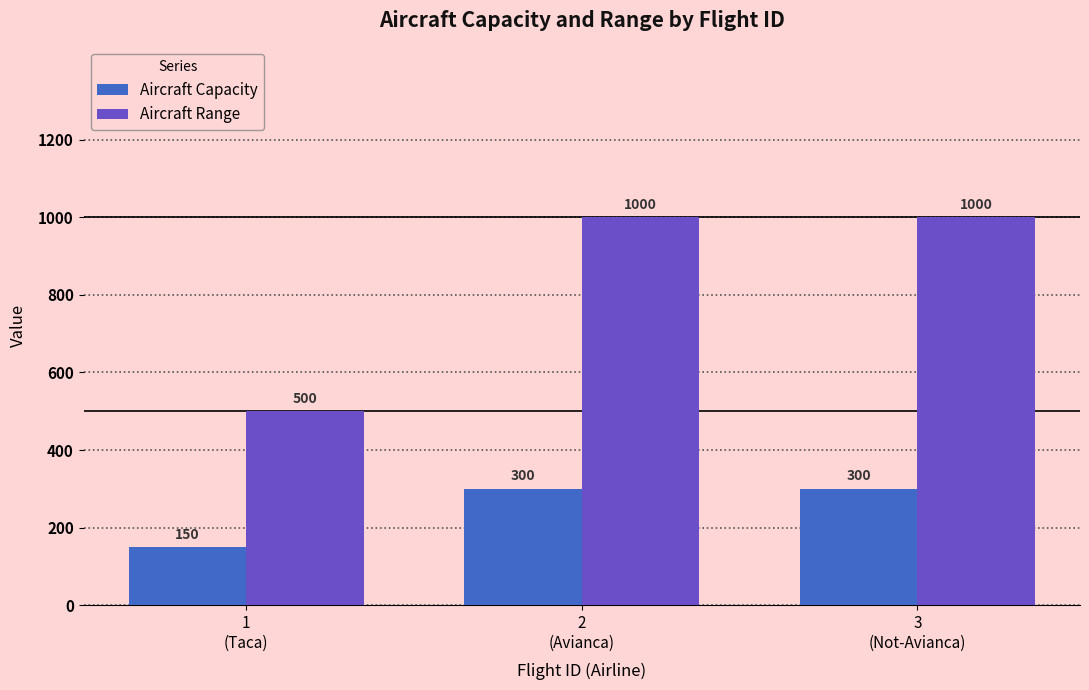

What is the difference between the maximum and minimum values in the Aircraft Range series?

500